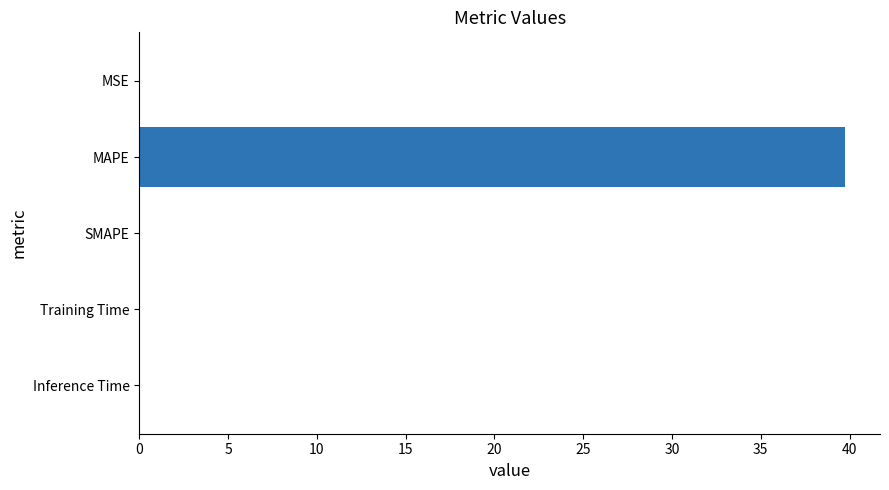

True or false: the data shows 69.0 at MAPE.

False